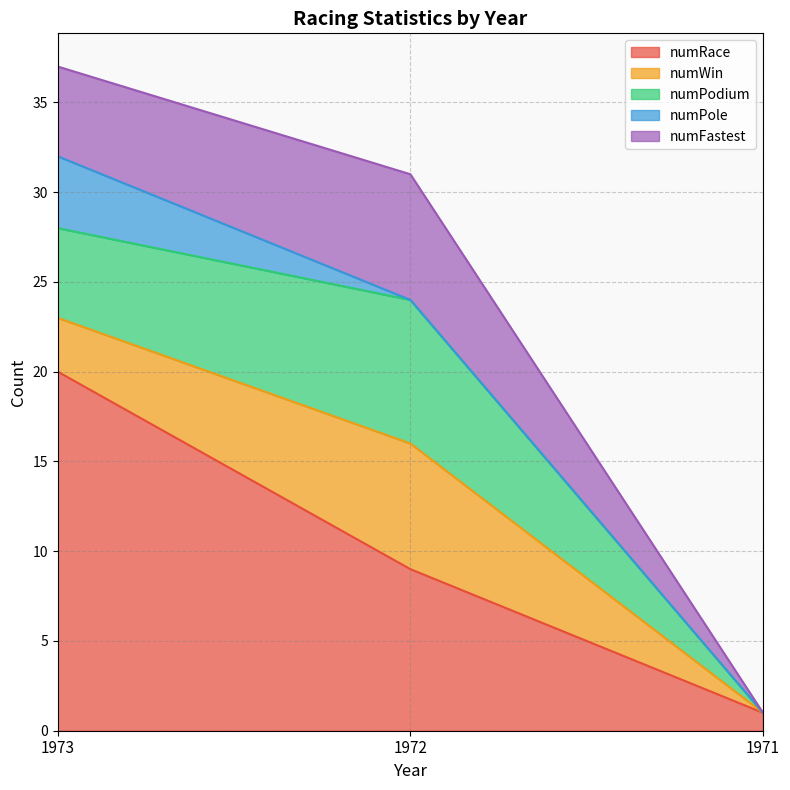

At which category does the chart reach its peak across all series?

1973